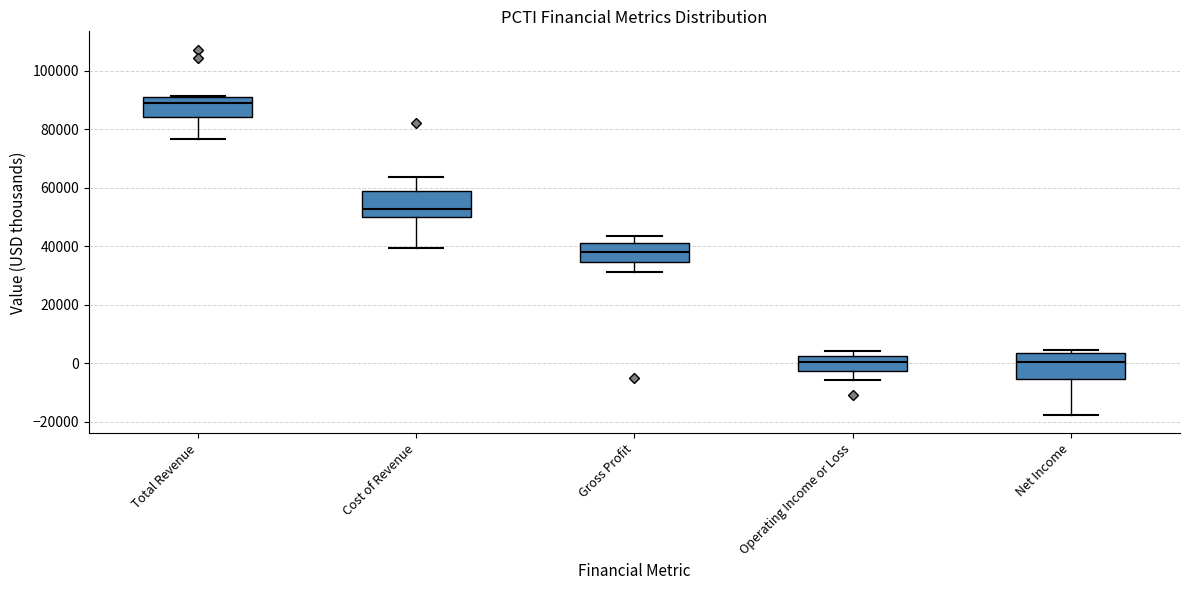

Reading left to right, read every box against the y-axis: the position of its median line, the range the box covers, and the ends of its whiskers. The values are not printed on the chart, so give them approximately, as read against the axis.

Total Revenue: median 88000, box 84000 to 92000, whiskers 76000 to 92000
Cost of Revenue: median 52000, box 50000 to 58000, whiskers 40000 to 64000
Gross Profit: median 38000, box 34000 to 42000, whiskers 32000 to 44000
Operating Income or Loss: median 0, box -2000 to 2000, whiskers -6000 to 4000
Net Income: median 0, box -6000 to 4000, whiskers -18000 to 4000 (just above the box's upper edge)